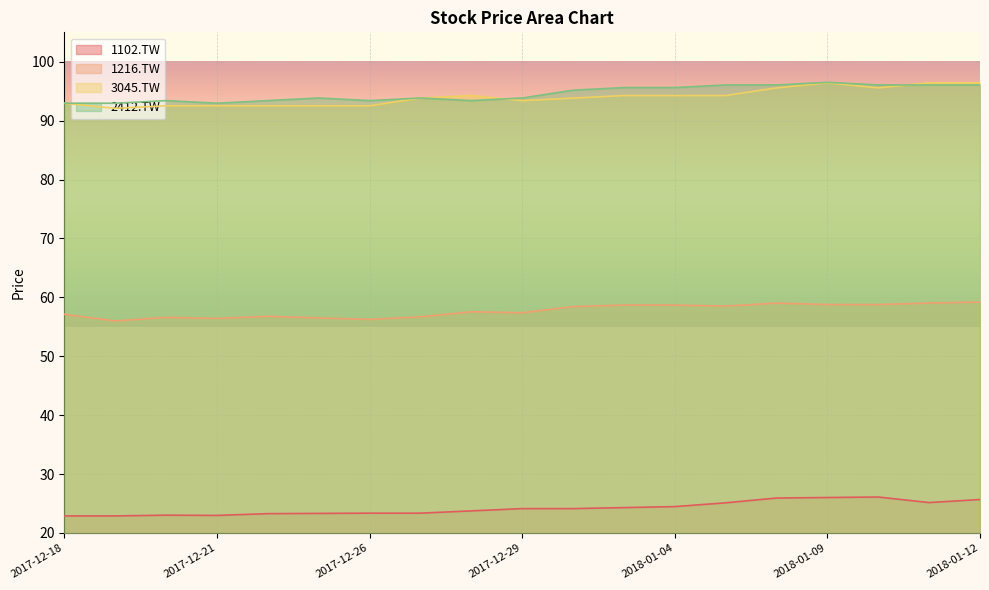

Read the 1102.TW value at 2018-01-10.

26.1